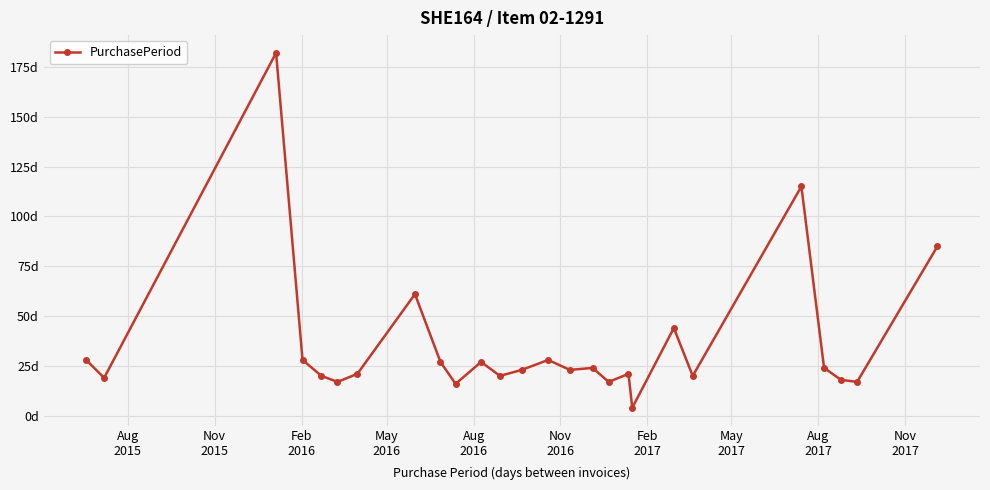

Reading right to left, transcribe all the data shown in this chart.

85	17	18	24	115	20	44	4	21	17	24	23	28	23	20	27	16	27	61	21	17	20	28	182	19	28